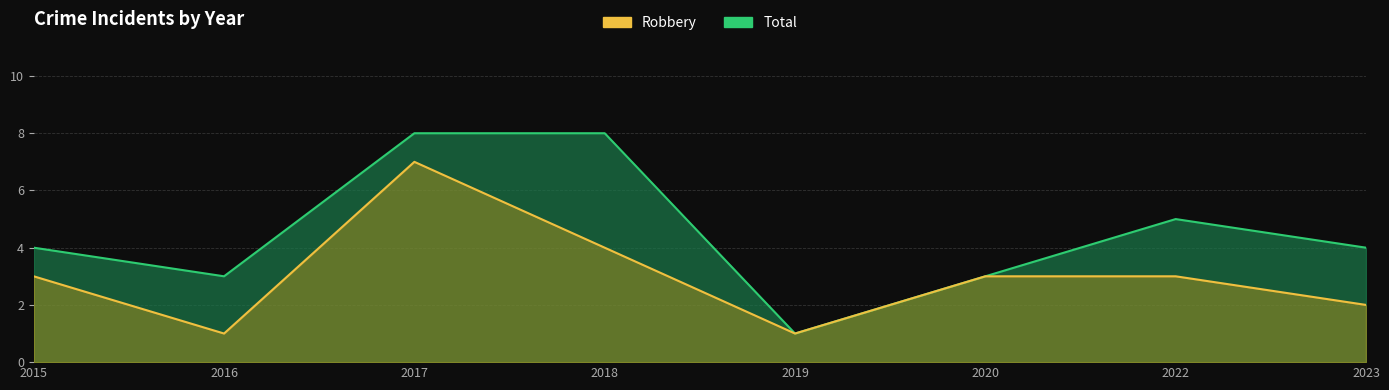

At which category is the sum across all series the highest?

2017